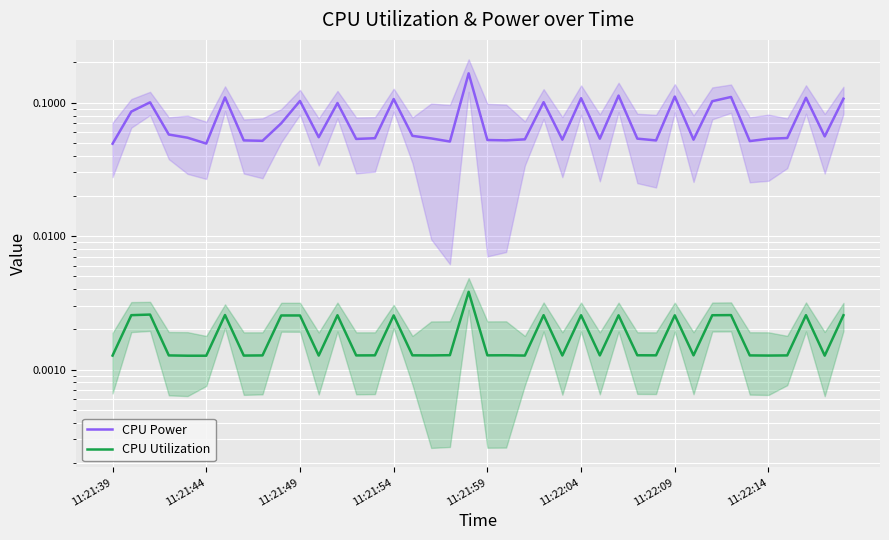

Is the value of CPU Utilization at 13 greater than the value of CPU Power at 27?

No